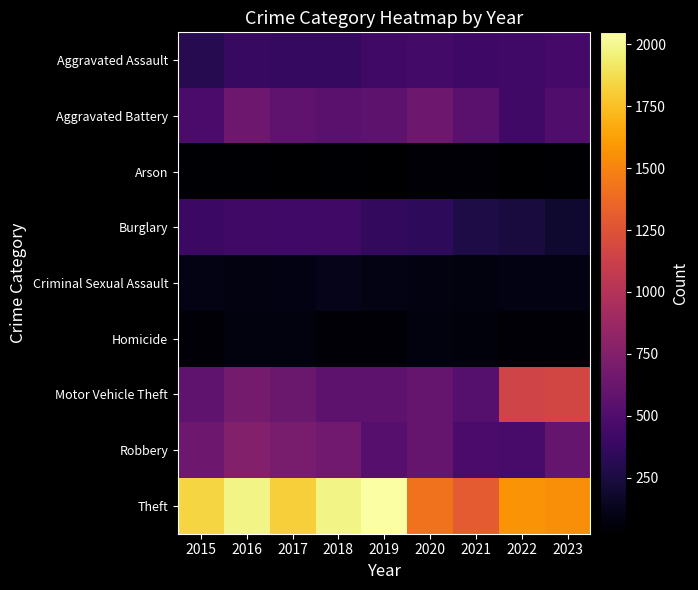

What is the greatest value displayed?

2049